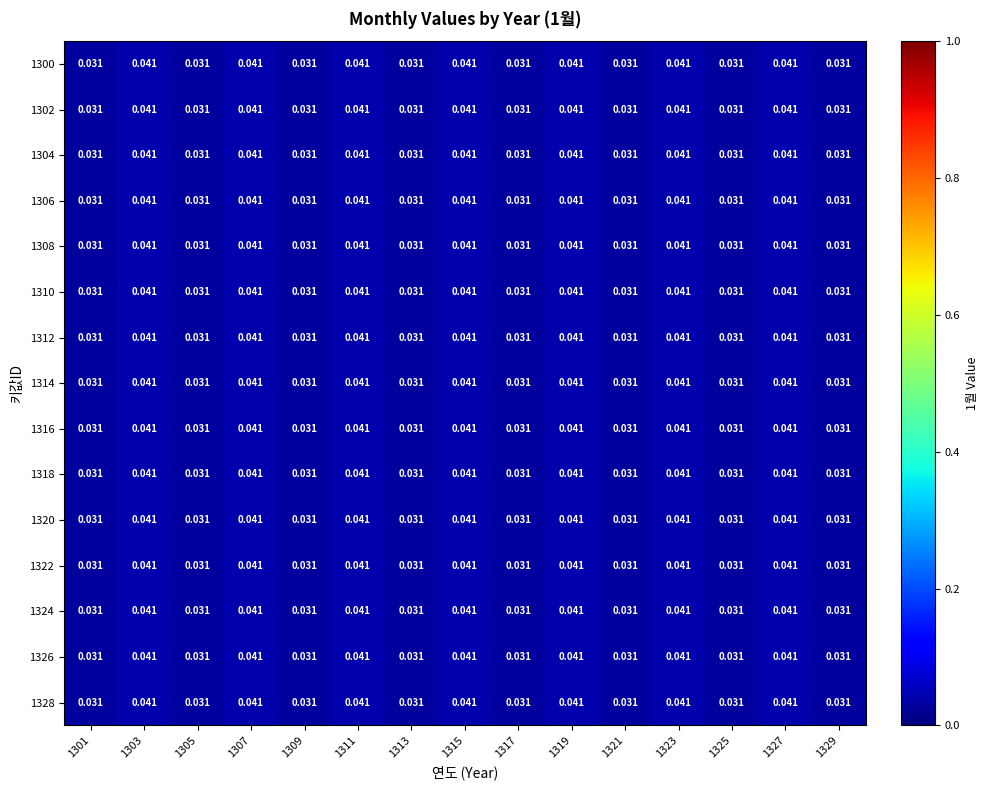

Is the value of 1308 at 1317 greater than the value of 1314 at 1323?

No